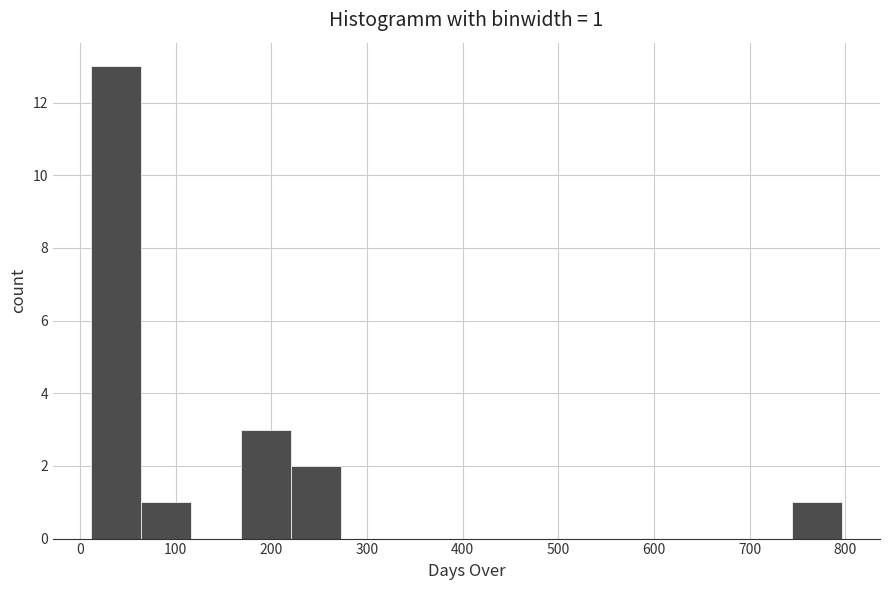

Over which range of the x-axis is the bar tallest?

10 to 60